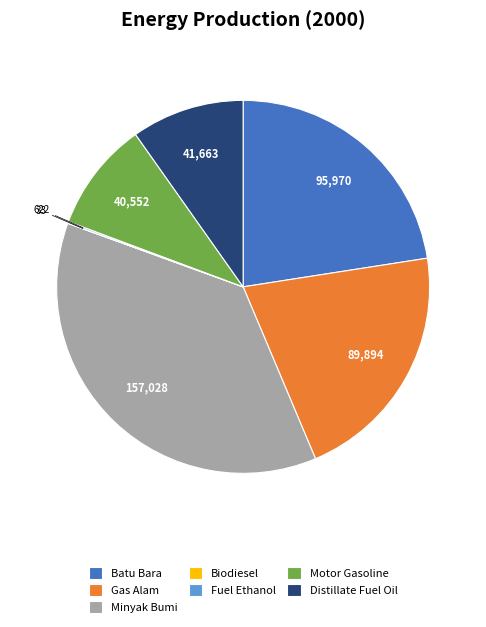

Which category has the biggest portion of the pie?

Minyak Bumi